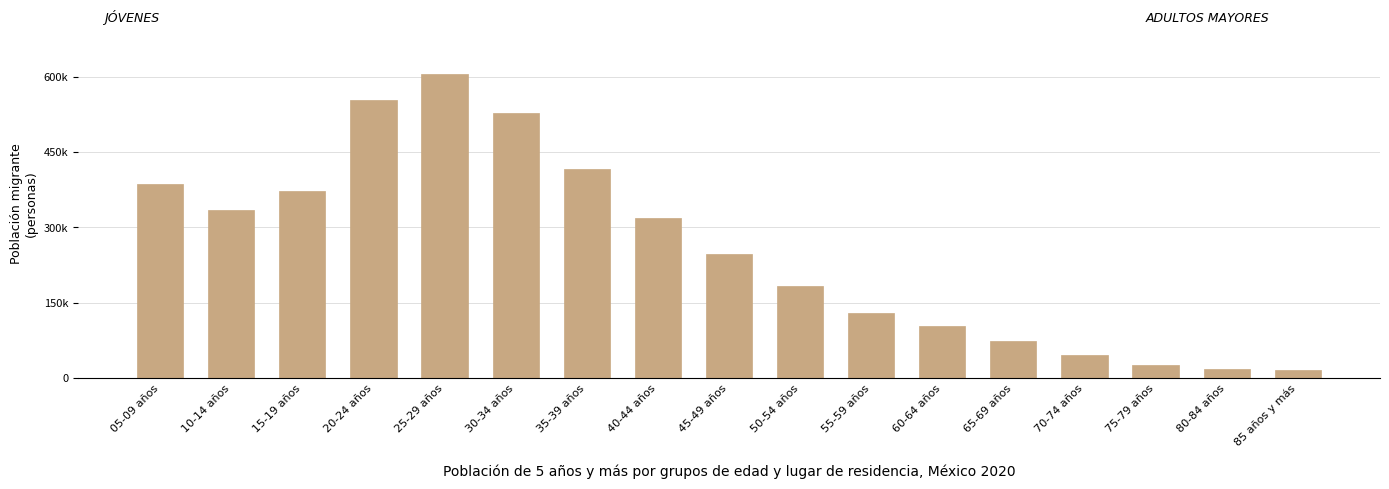

Are the bars horizontal?

No